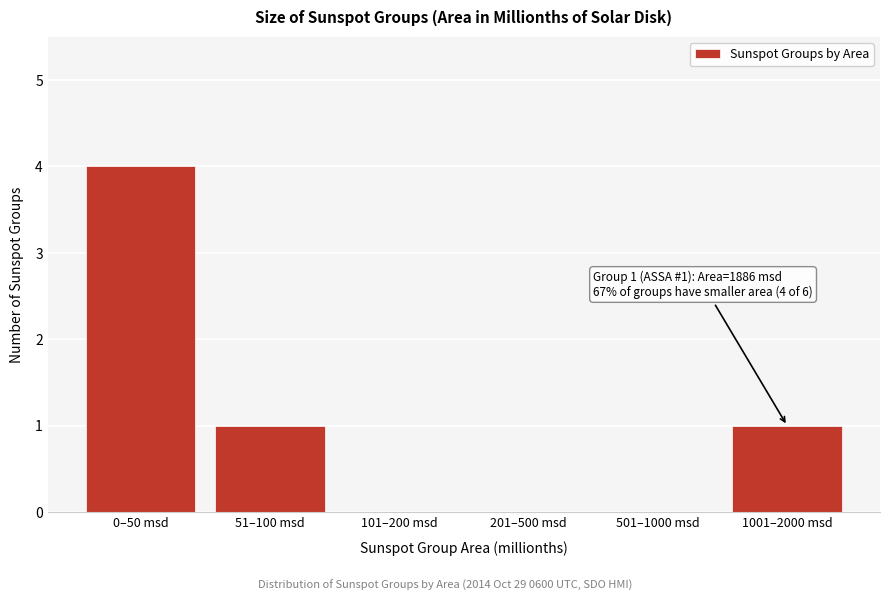

Reading right to left, what are all the values shown in this chart?

1001–2000 msd=1	501–1000 msd=0	201–500 msd=0	101–200 msd=0	51–100 msd=1	0–50 msd=4